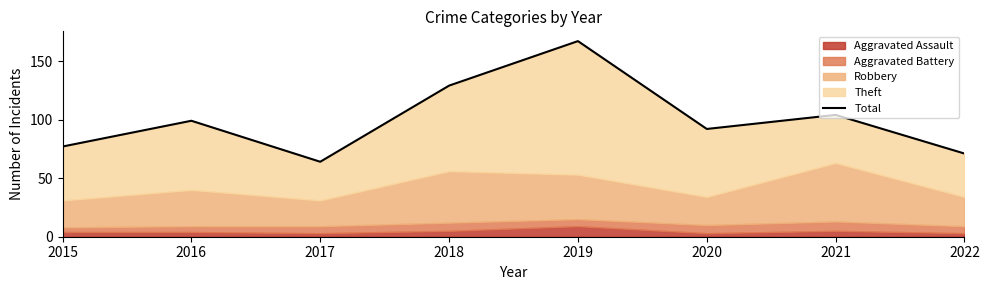

Does the chart have visible grid lines?

No